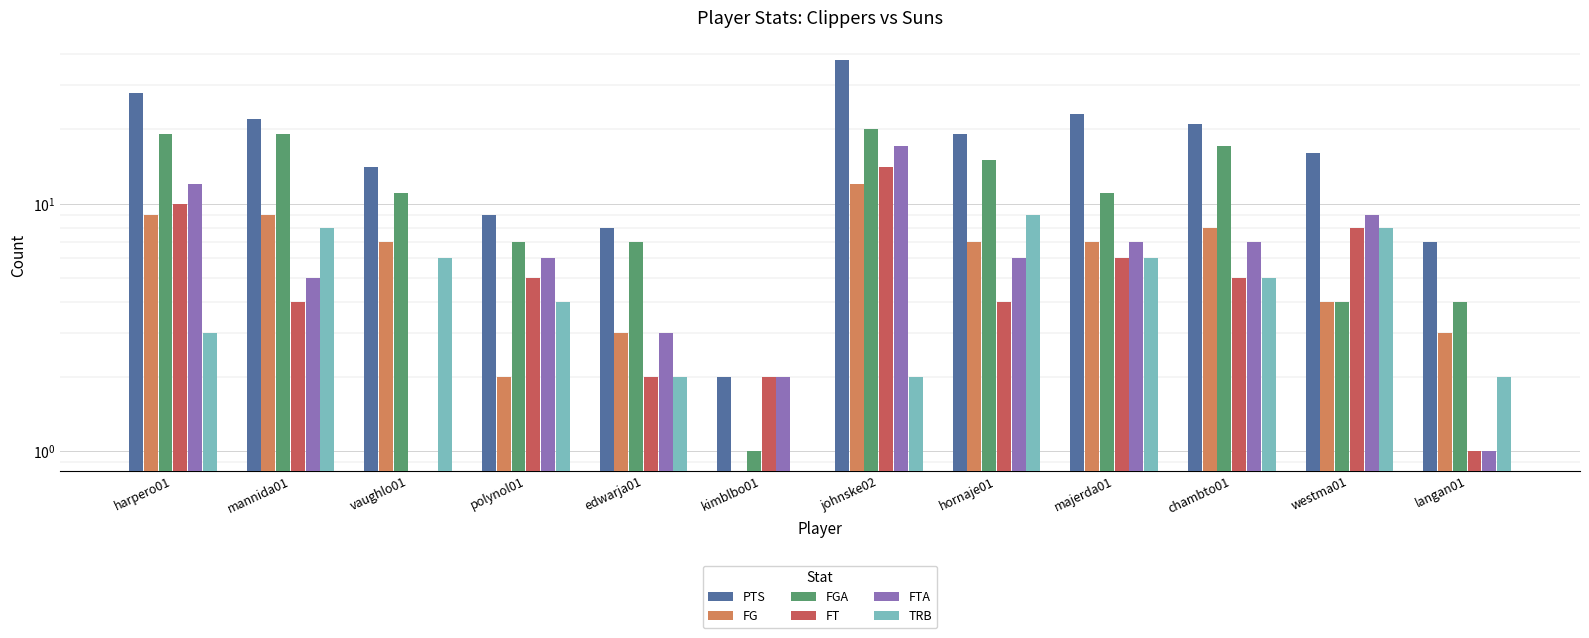

At which label does FTA first exceed 6?

harpero01